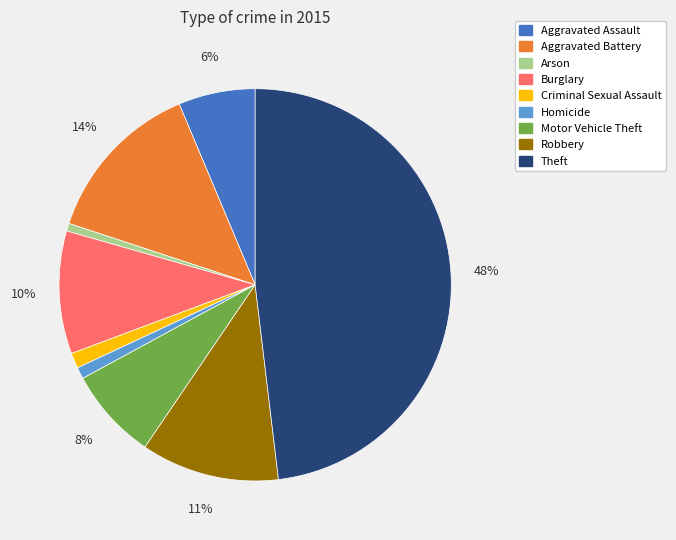

Is the sum of Motor Vehicle Theft and Theft greater than half?

Yes